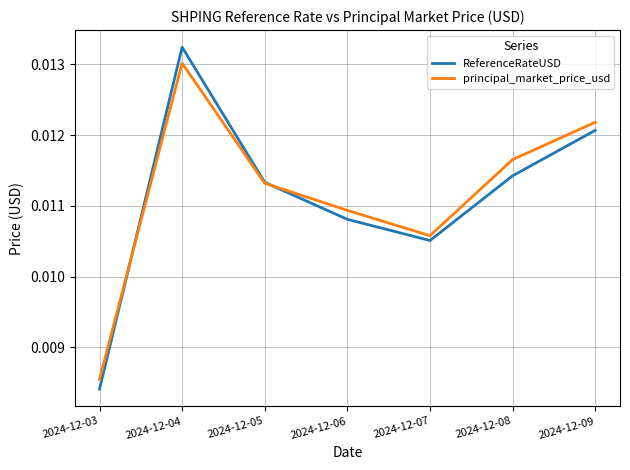

Is the value of ReferenceRateUSD at 2024-12-08 greater than the value of principal_market_price_usd at 2024-12-04?

No